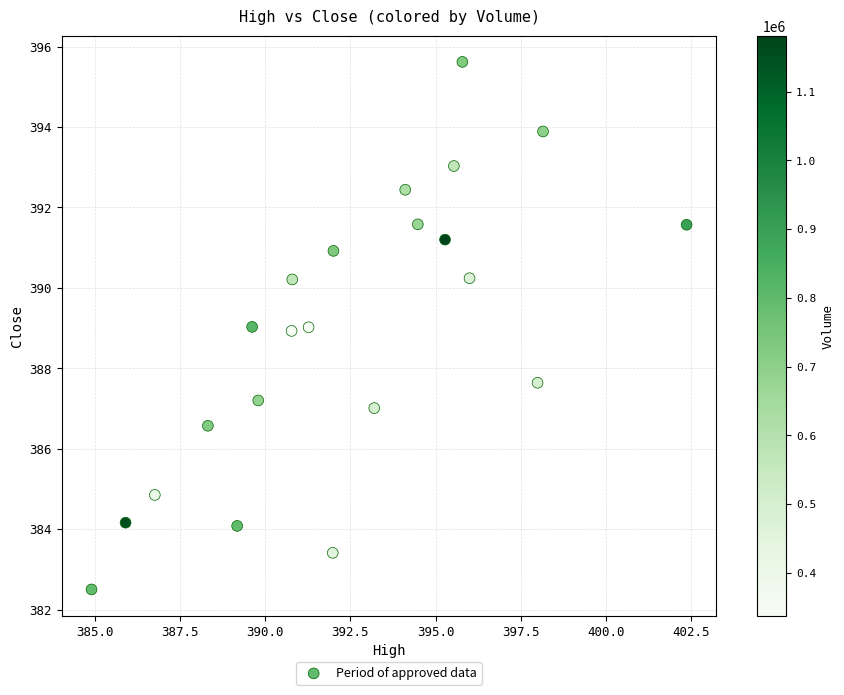

What is the range of Y values (max minus min)?

13.1